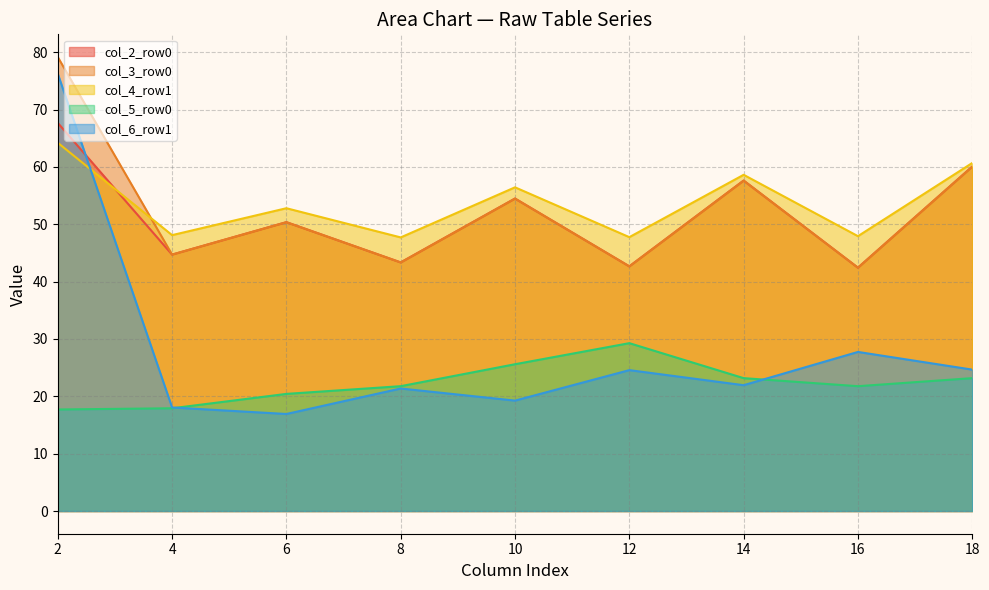

Which series has the largest total across all categories?

col_4_row1